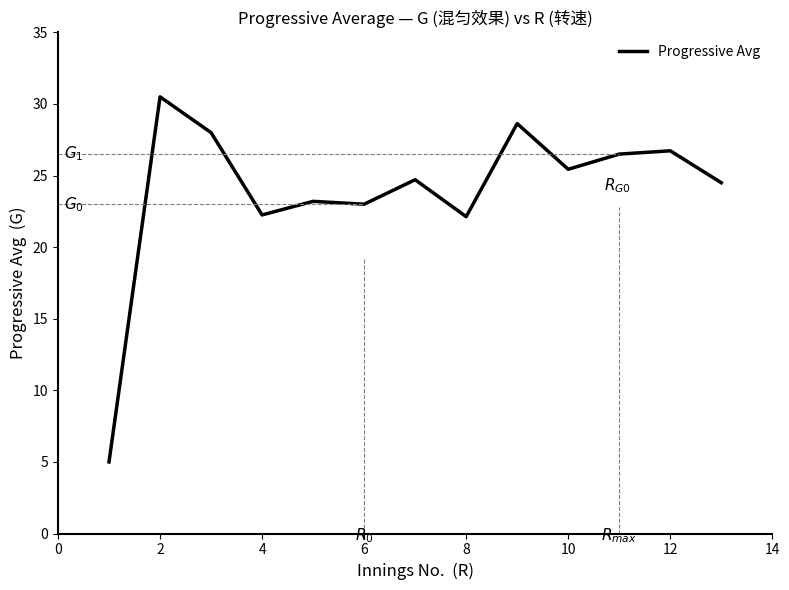

What is the minimum value shown in the chart?

5.0